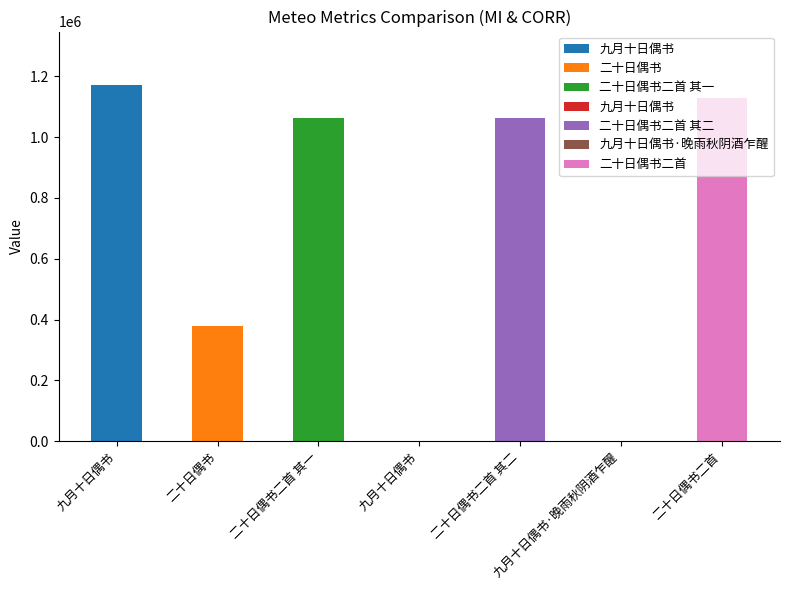

The value at 二十日偶书二首 is 1130184. True or false?

True